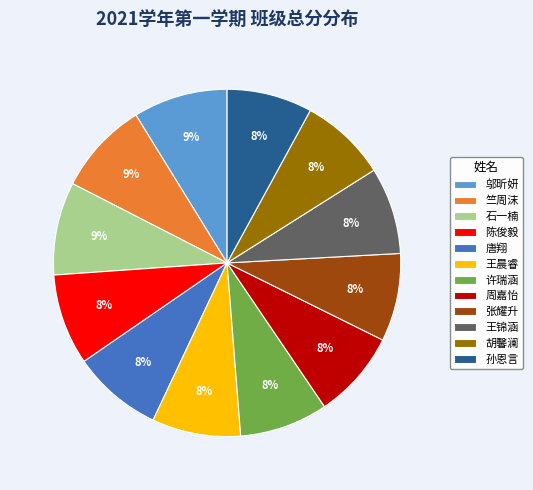

Count the number of slices in the pie.

12